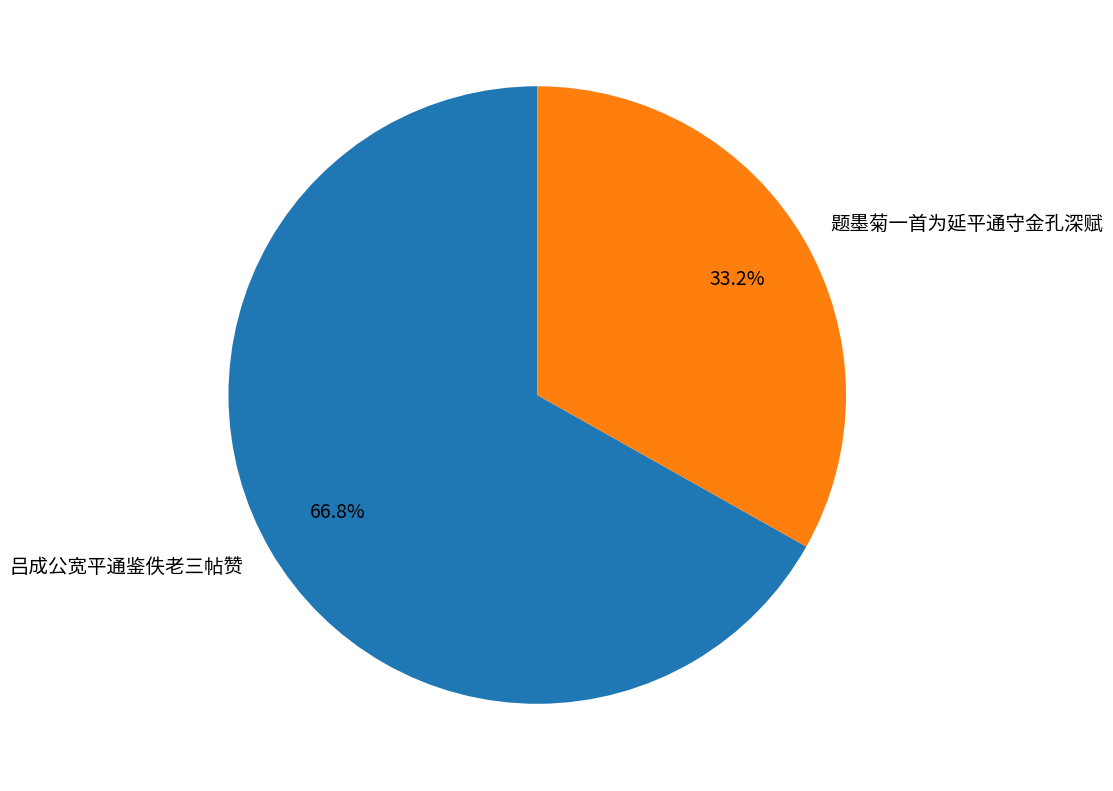

What is the ratio of the value at 吕成公宽平通鉴佚老三帖赞 to the value at 题墨菊一首为延平通守金孔深赋?

2.0